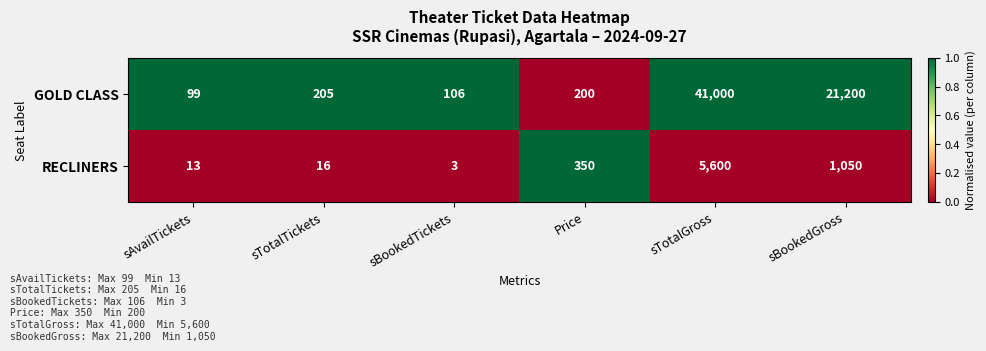

What is the smallest value displayed?

3